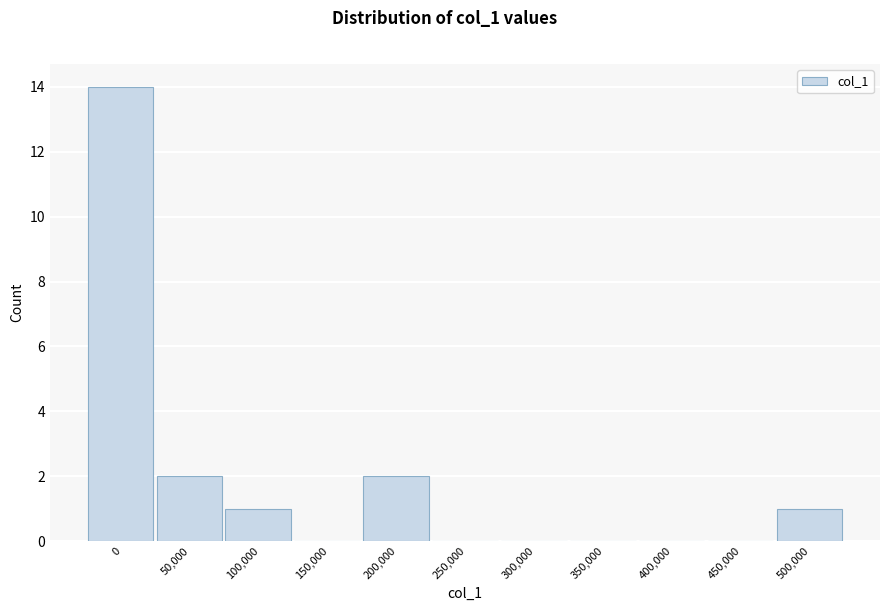

Reading right to left, transcribe all the data shown in this chart.

500,000=1	450,000=0	400,000=0	350,000=0	300,000=0	250,000=0	200,000=2	150,000=0	100,000=1	50,000=2	0=14